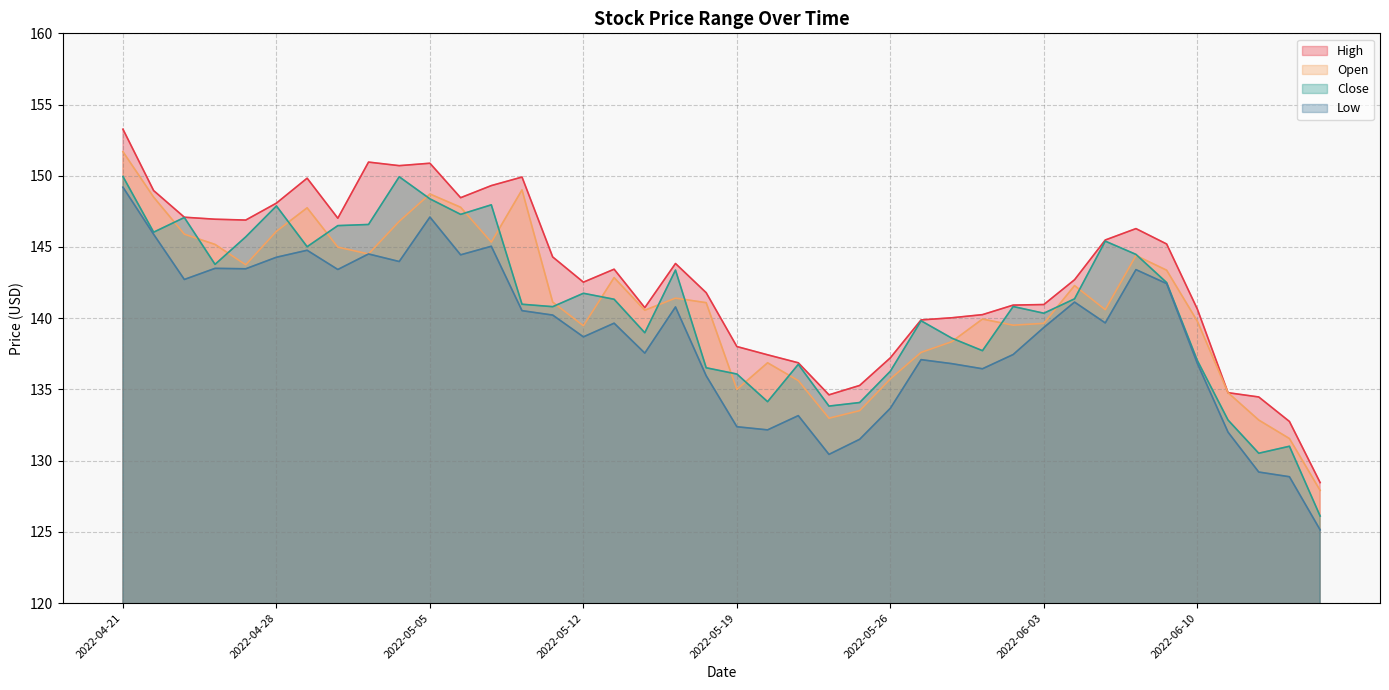

The value of Open at 2022-05-19 is 60.2. True or false?

False